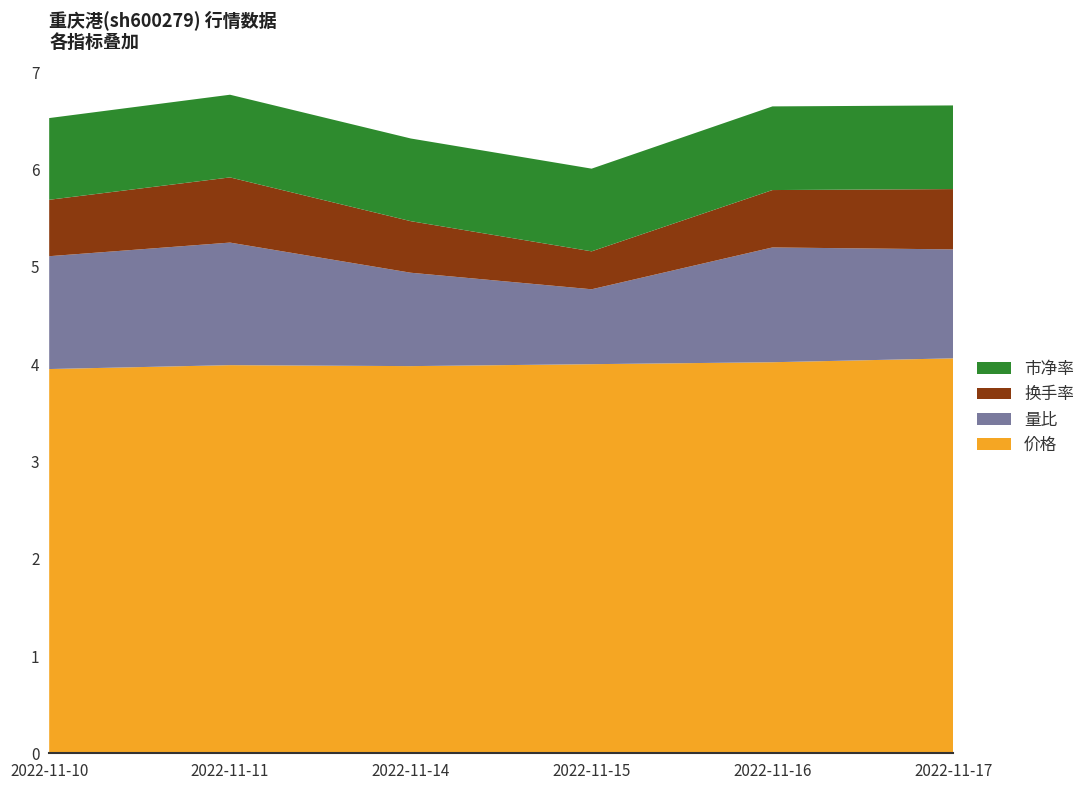

Reading left to right, transcribe all the data shown in this chart.

价格: 4.0	4.0	4.0	4.0	4.0	4.1
量比: 1.2	1.3	1.0	0.8	1.2	1.1
换手率: 0.6	0.7	0.5	0.4	0.6	0.6
市净率: 0.8	0.8	0.8	0.8	0.9	0.9